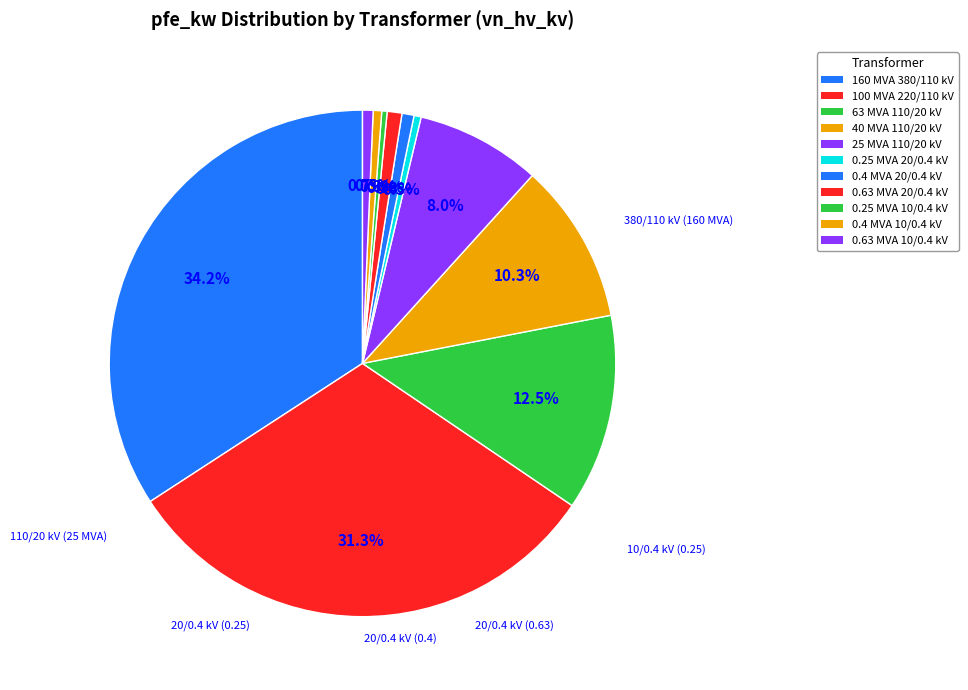

How many slices are in this pie chart?

11